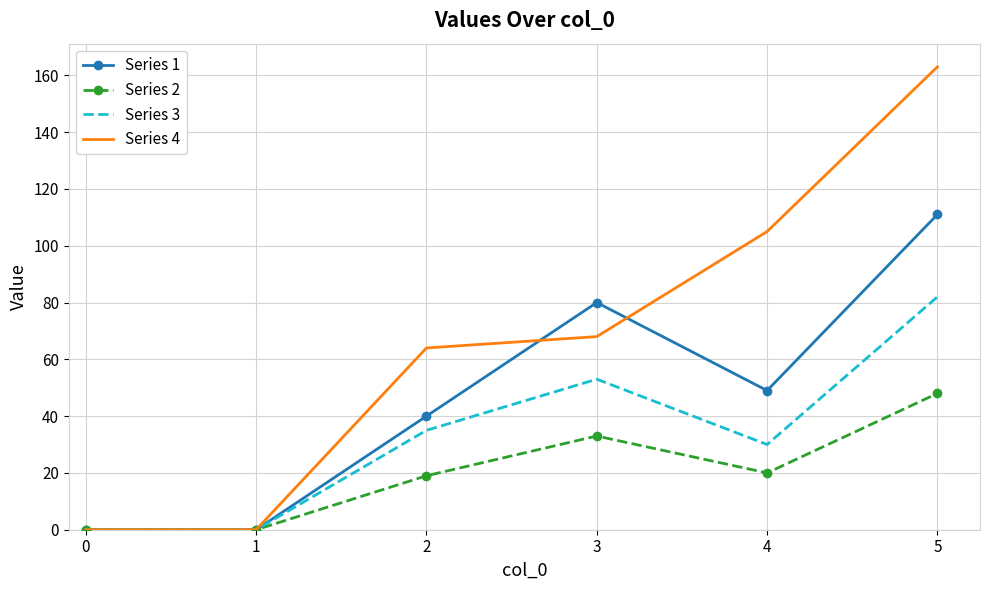

List the series in order of their overall mean, lowest first.

Series 2, Series 3, Series 1, Series 4